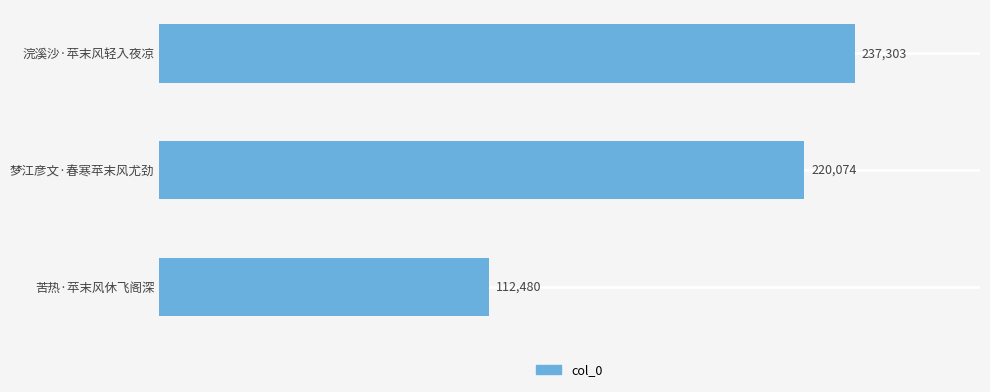

The value at 浣溪沙·苹末风轻入夜凉 is 324256. True or false?

False